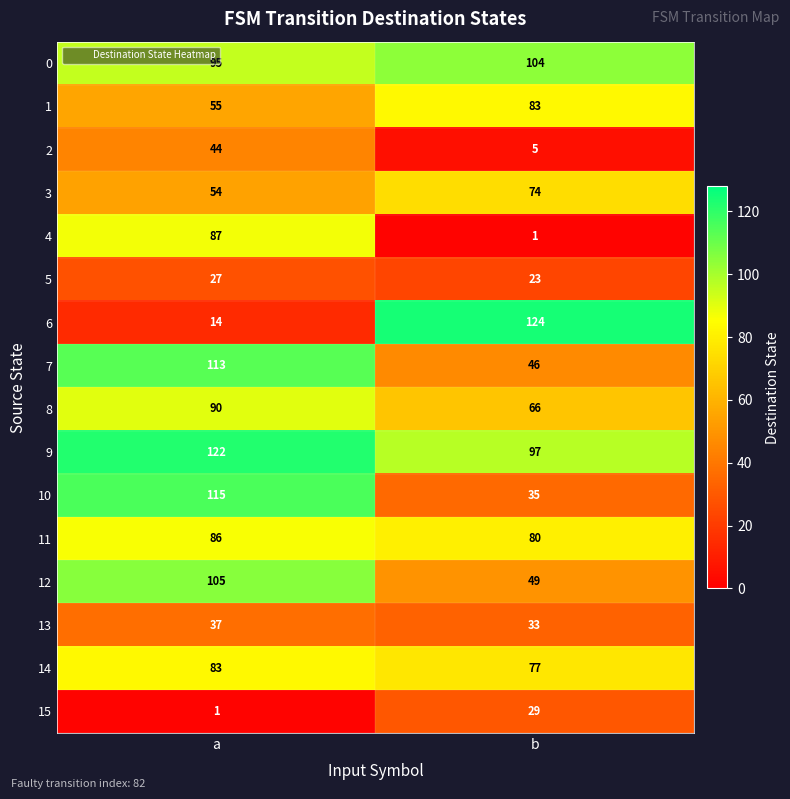

Which series changed the most between a and b?

6